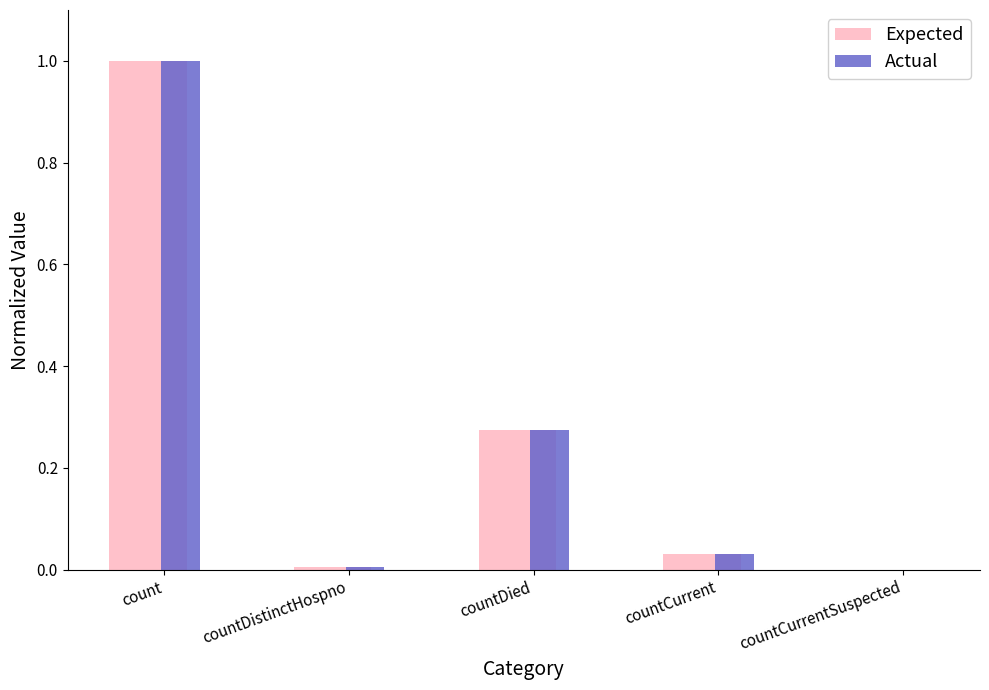

Is it true that Actual equals 0.5 at countDied?

False